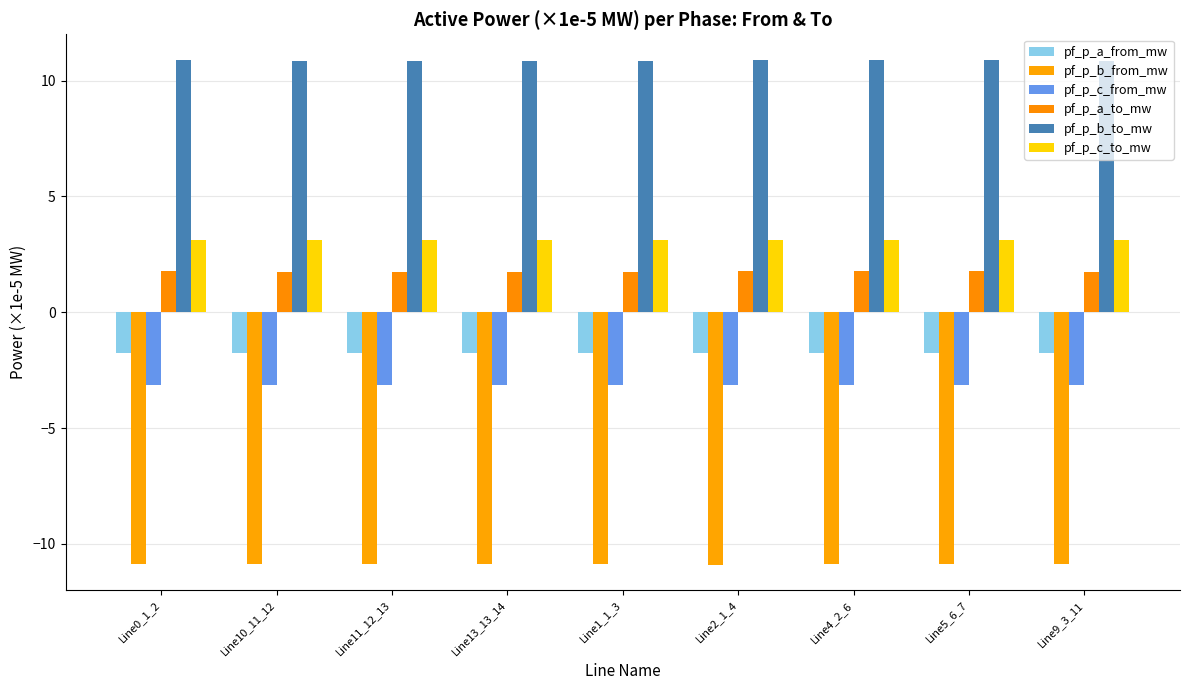

The value of pf_p_b_to_mw at Line0_1_2 is 17.9. True or false?

False